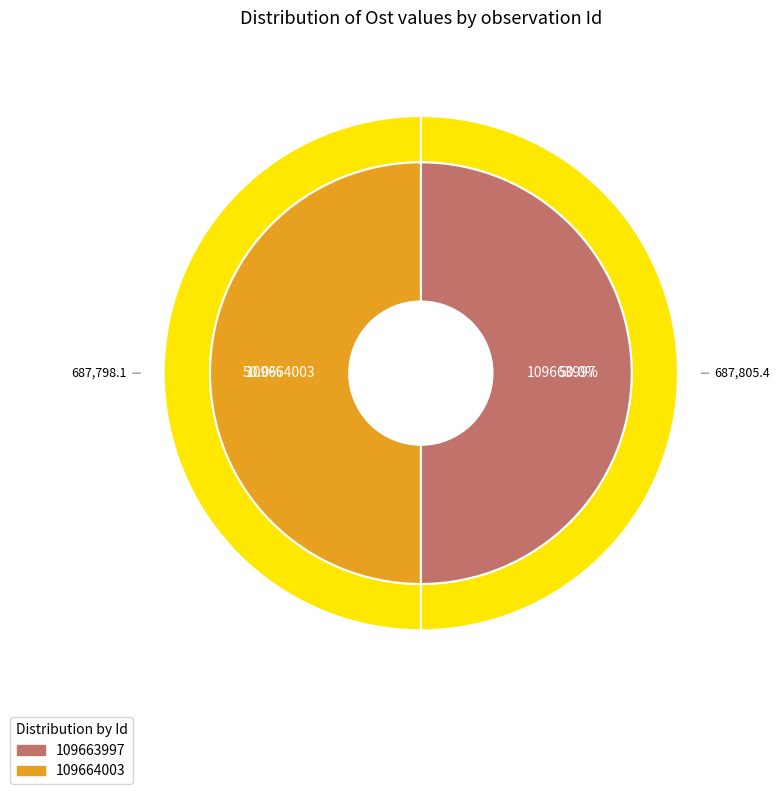

Rank the categories by value from highest to lowest.

109663997, 109664003